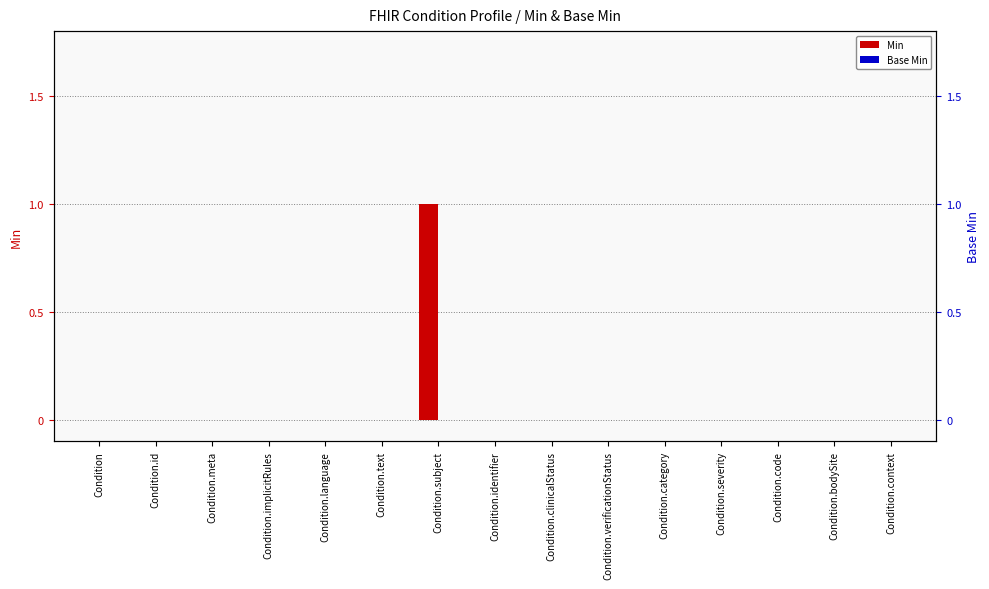

Reading left to right, list all the values displayed in this chart.

Min: 0	0	0	0	0	0	1	0	0	0	0	0	0	0	0
Base Min: 0	0	0	0	0	0	0	0	0	0	0	0	0	0	0